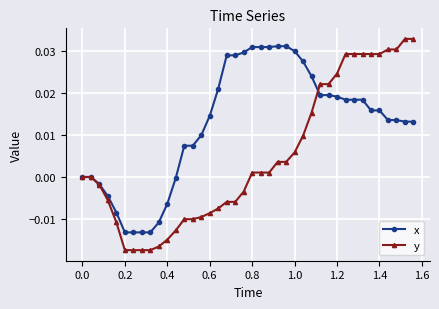

True or false: y and x cross at least once.

True